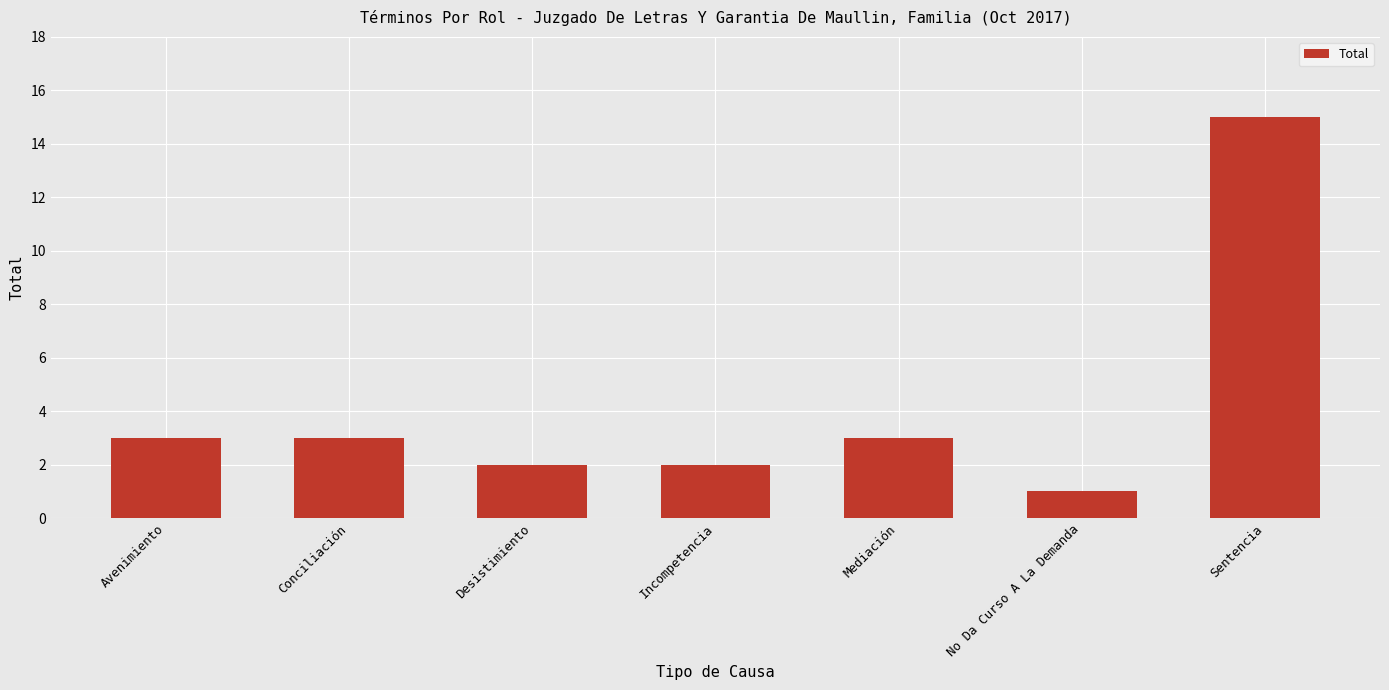

What is the change in value from Conciliación to Desistimiento?

-1